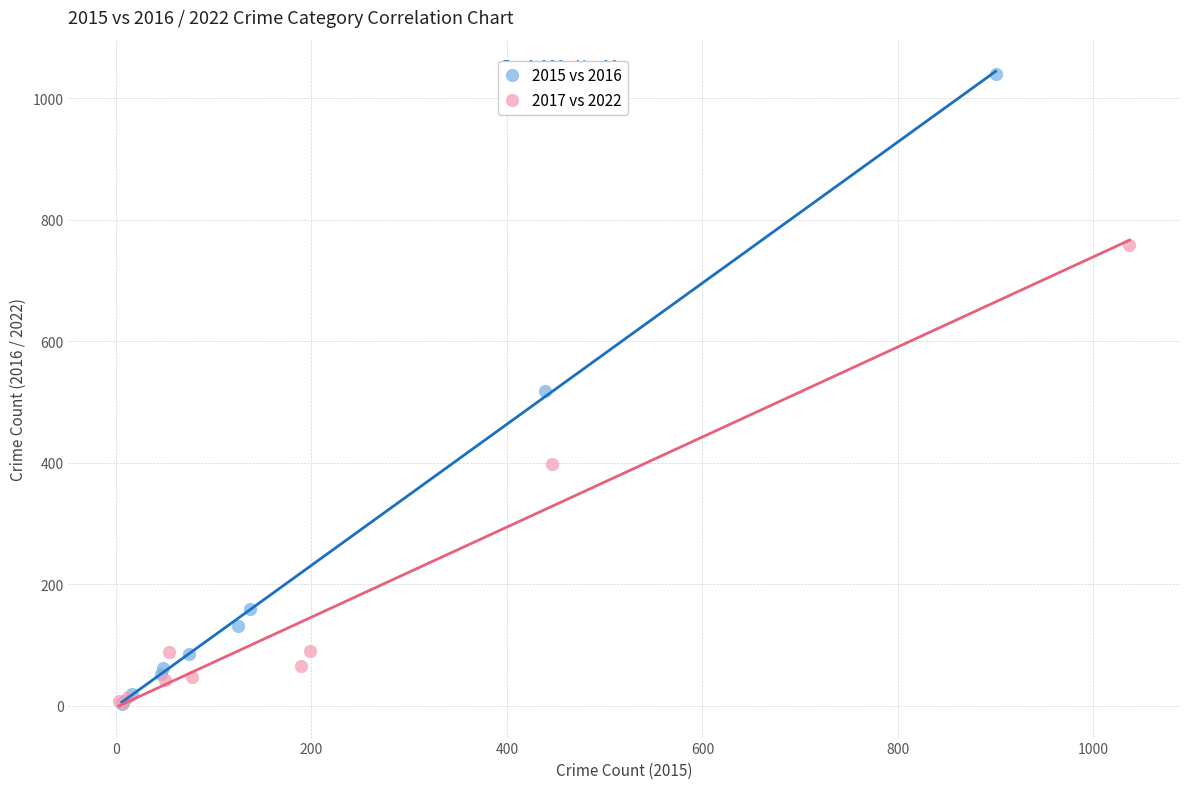

Which series has the largest Y range (max minus min)?

2015 vs 2016